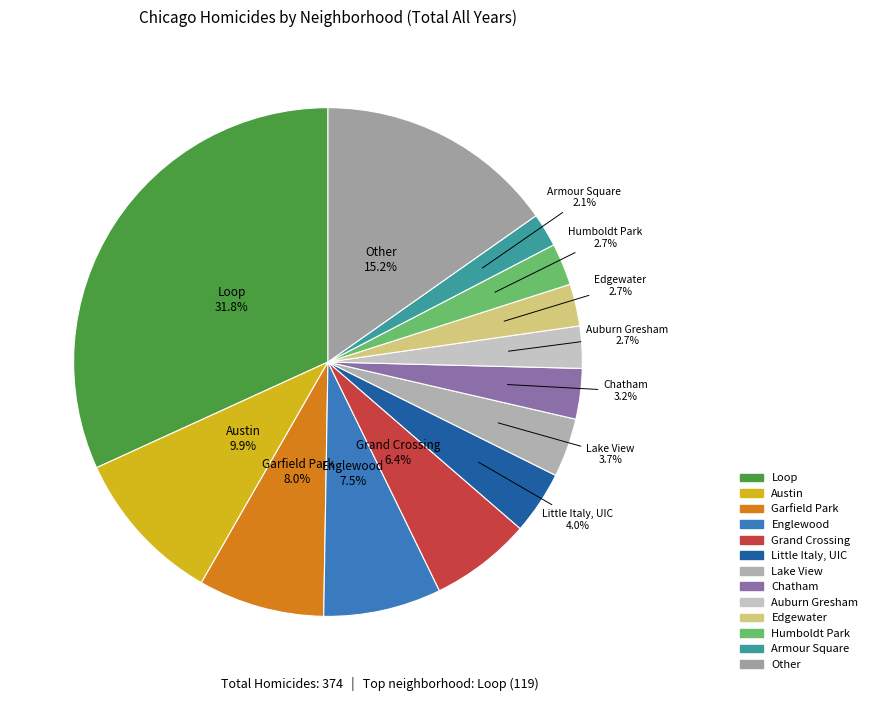

Count the number of slices in the pie.

13